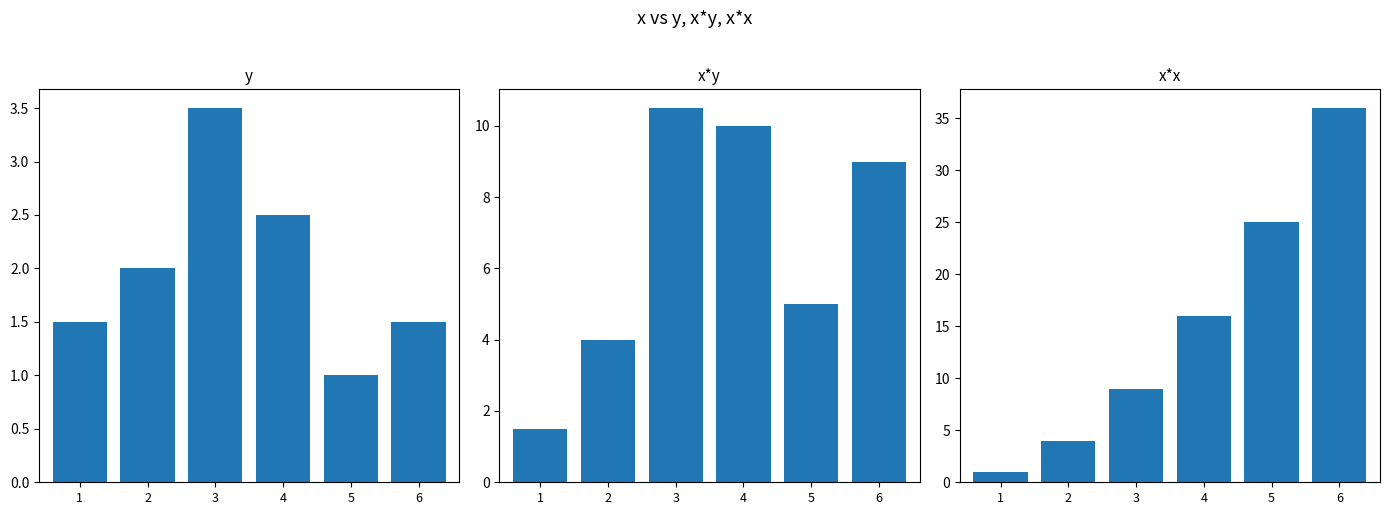

Is it true that x*x equals 4.0 at 2?

True